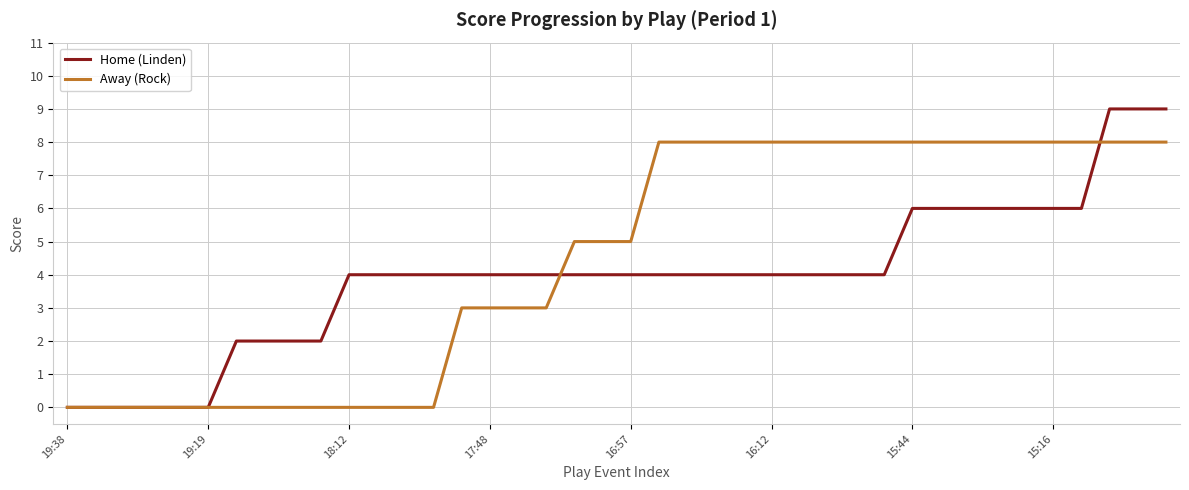

Which series has the largest total across all categories?

Away (Rock)